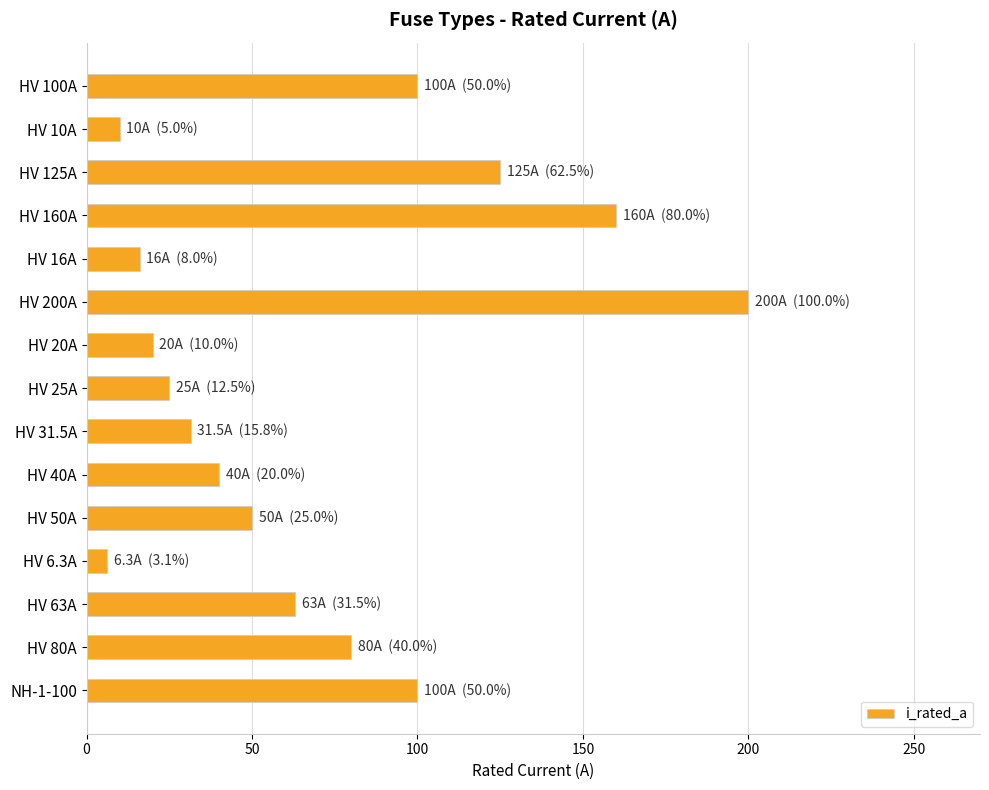

What is the difference between the second highest and second lowest values?

150.0